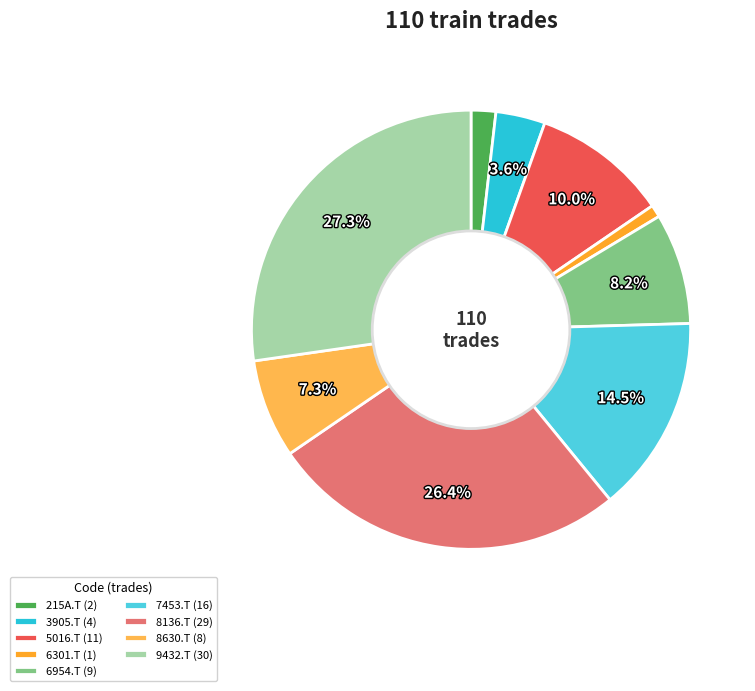

The 8136.T slice represents 26% of the pie. True or false?

True